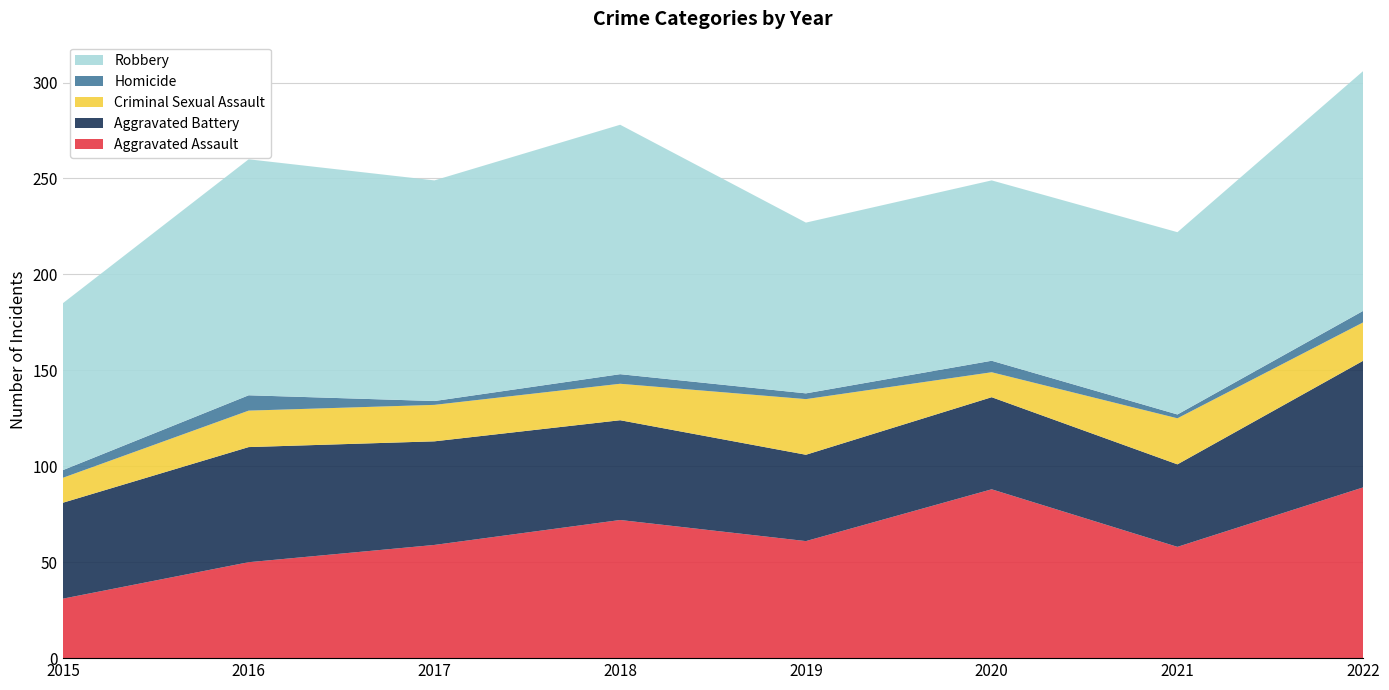

Reading right to left, what are all the values shown in this chart?

Aggravated Assault: 2022=89	2021=58	2020=88	2019=61	2018=72	2017=59	2016=50	2015=31
Aggravated Battery: 2022=66	2021=43	2020=48	2019=45	2018=52	2017=54	2016=60	2015=50
Criminal Sexual Assault: 2022=20	2021=24	2020=13	2019=29	2018=19	2017=19	2016=19	2015=13
Homicide: 2022=6	2021=2	2020=6	2019=3	2018=5	2017=2	2016=8	2015=4
Robbery: 2022=125	2021=95	2020=94	2019=89	2018=130	2017=115	2016=123	2015=87